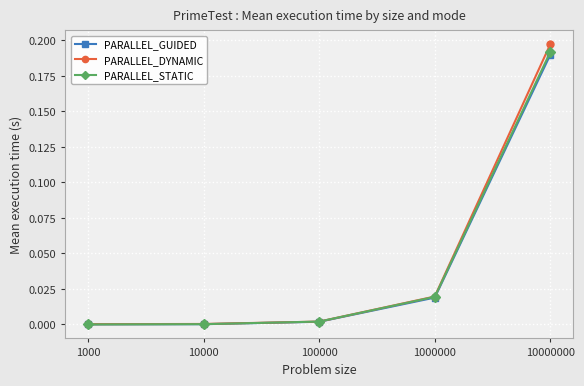

At which category does the chart reach its peak across all series?

10000000